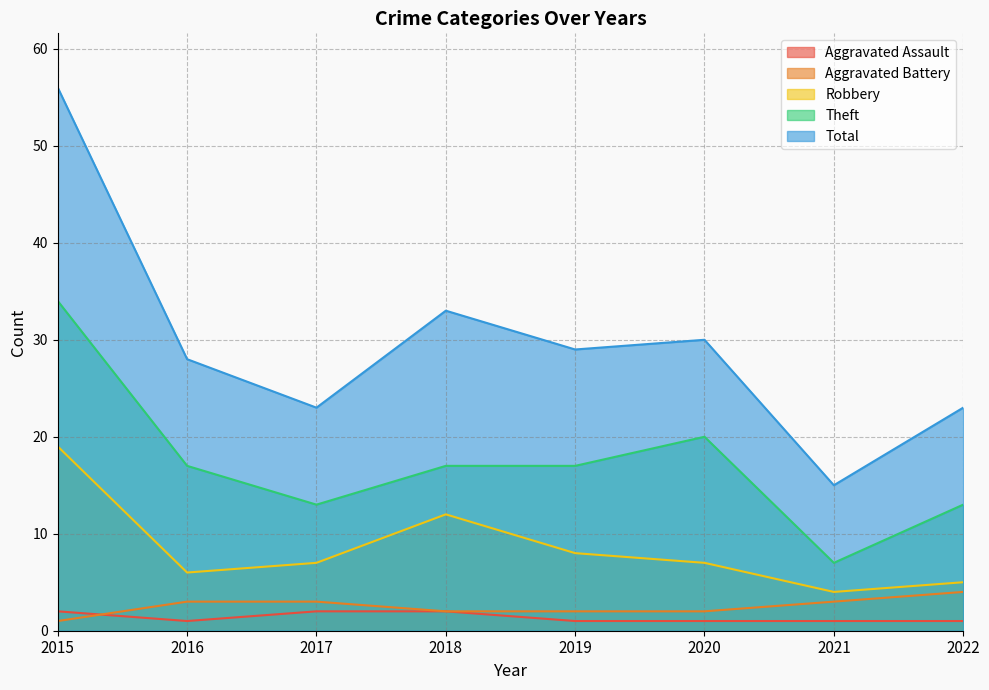

What is the spread (max minus min) of values at 2017?

21